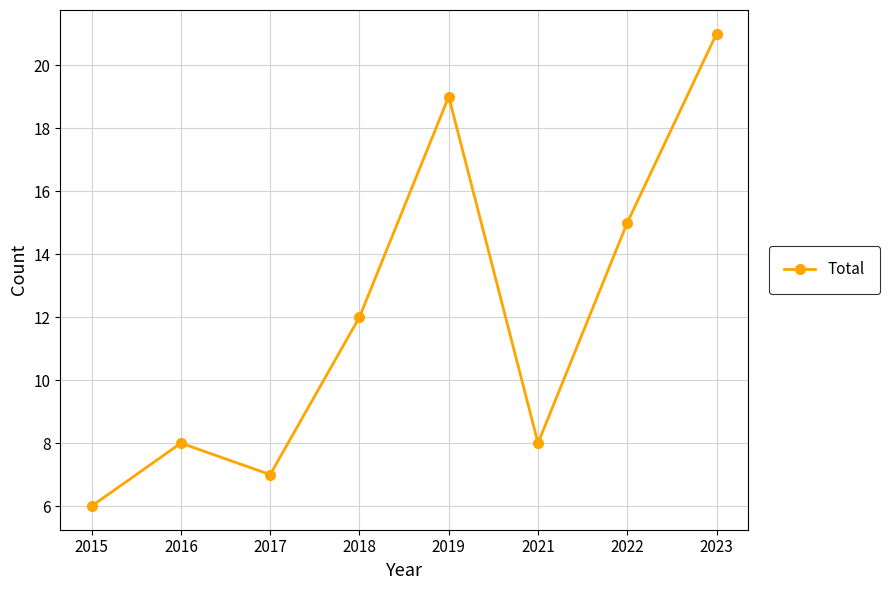

At which category does the chart reach its minimum across all series?

2015